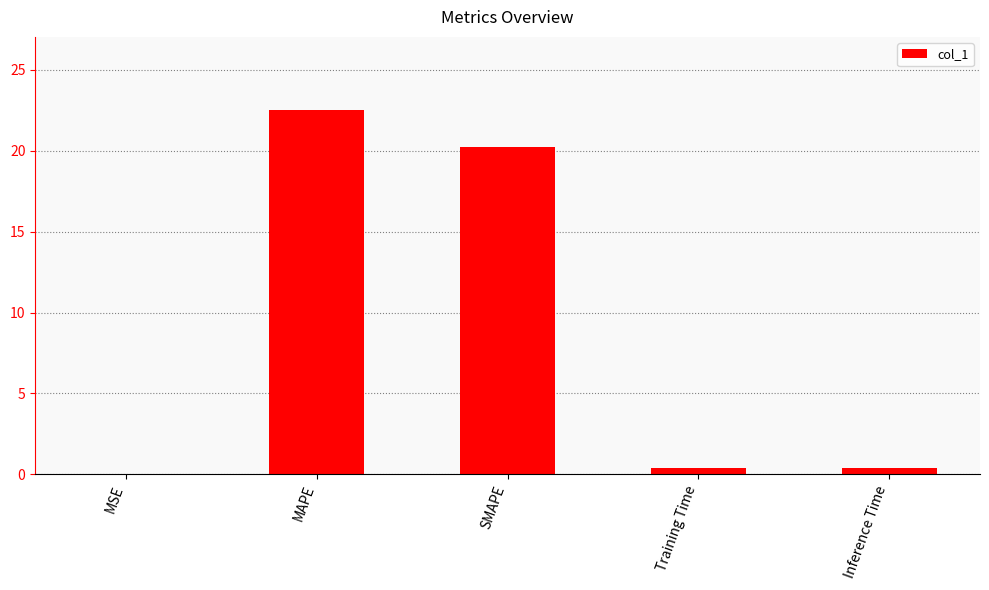

Which label corresponds to the largest value in the chart?

MAPE